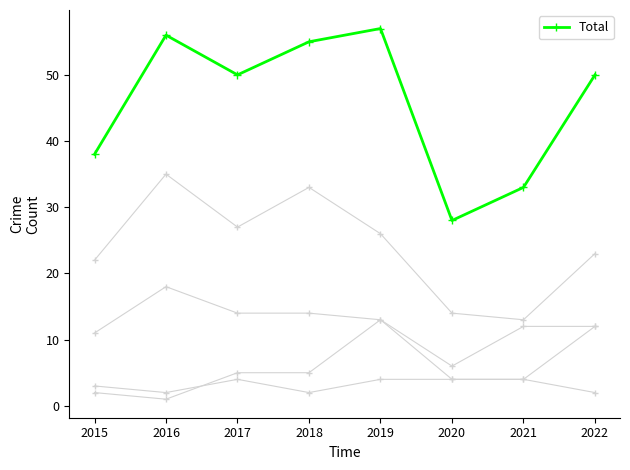

Count the number of data series in this chart.

5